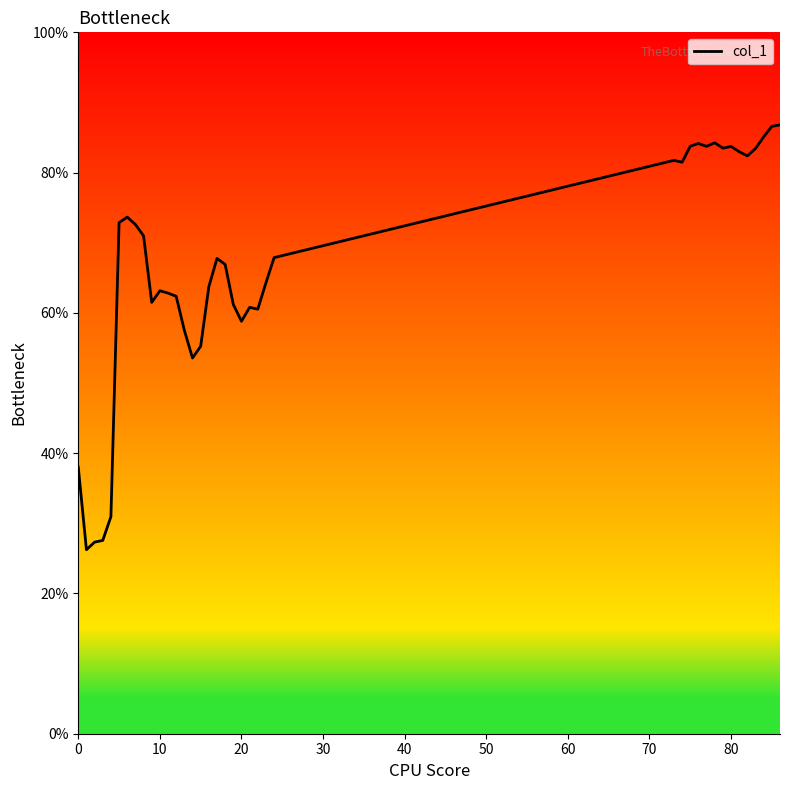

What is the minimum value shown in the chart?

26.2